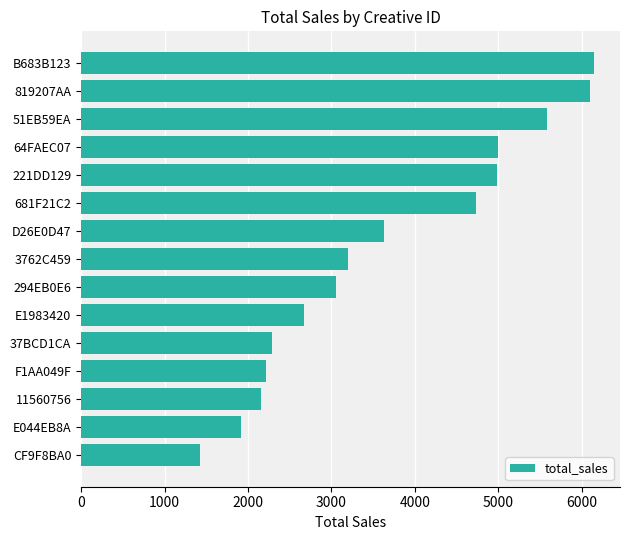

The value at 51EB59EA is 5585.6. True or false?

True